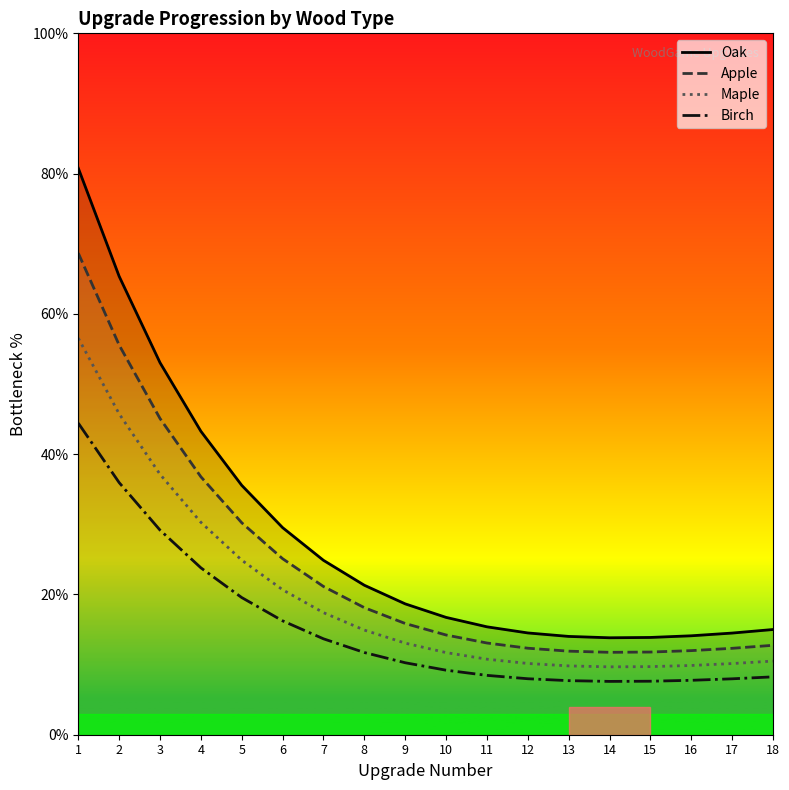

Is the value of Maple at 1 greater than the value of Oak at 13?

Yes